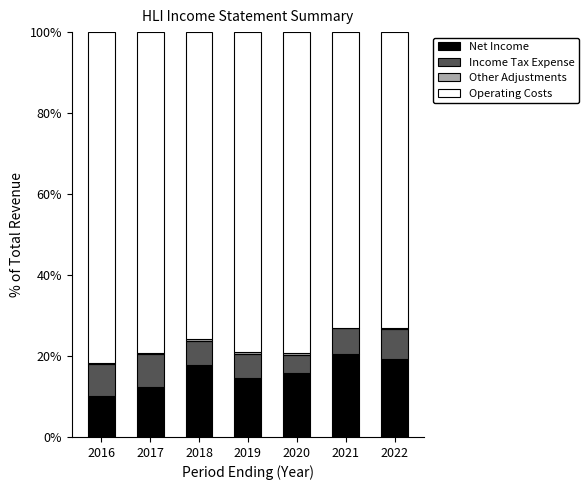

Is it true that Net Income equals 21.4 at 2019?

False